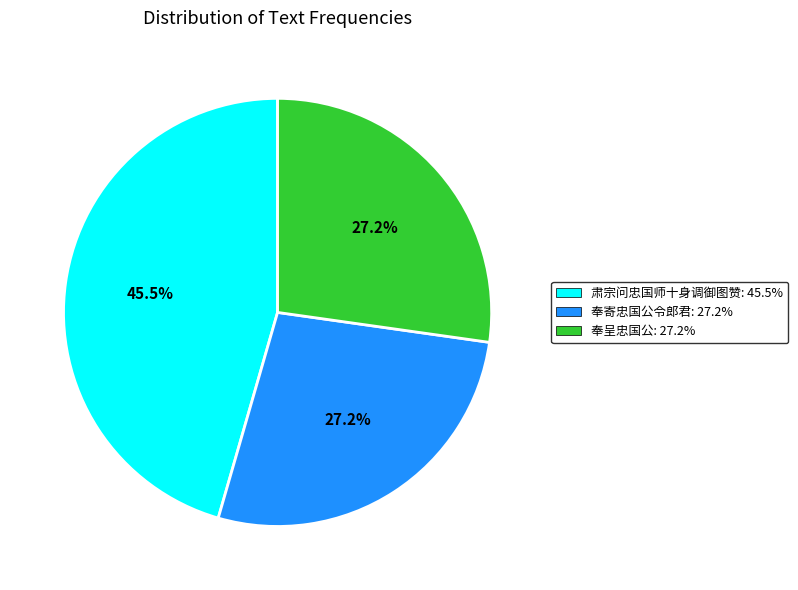

Between 肃宗问忠国师十身调御图赞 and 奉寄忠国公令郎君, which is larger?

肃宗问忠国师十身调御图赞